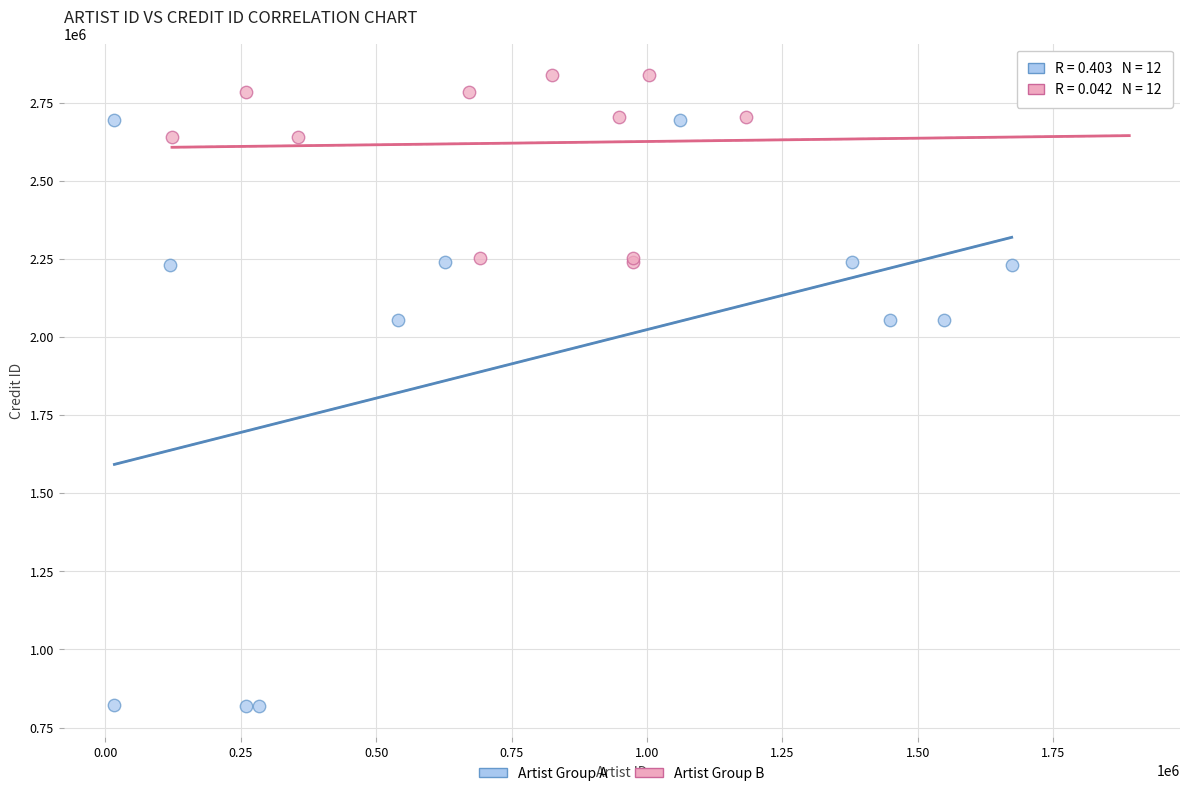

Which series contains the highest Y value?

Artist Group B